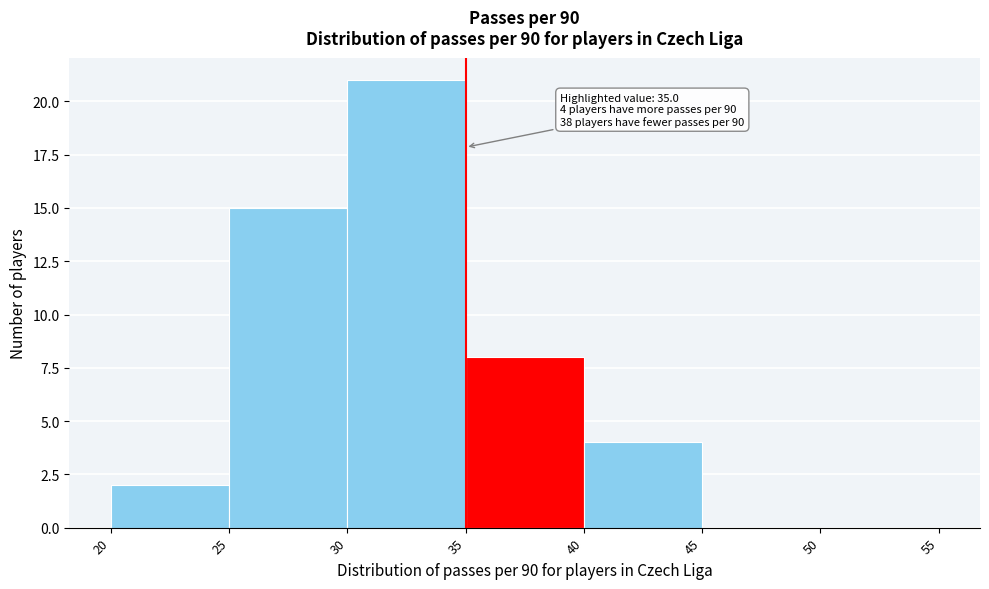

Over which range of the x-axis is the bar tallest?

30 to 35